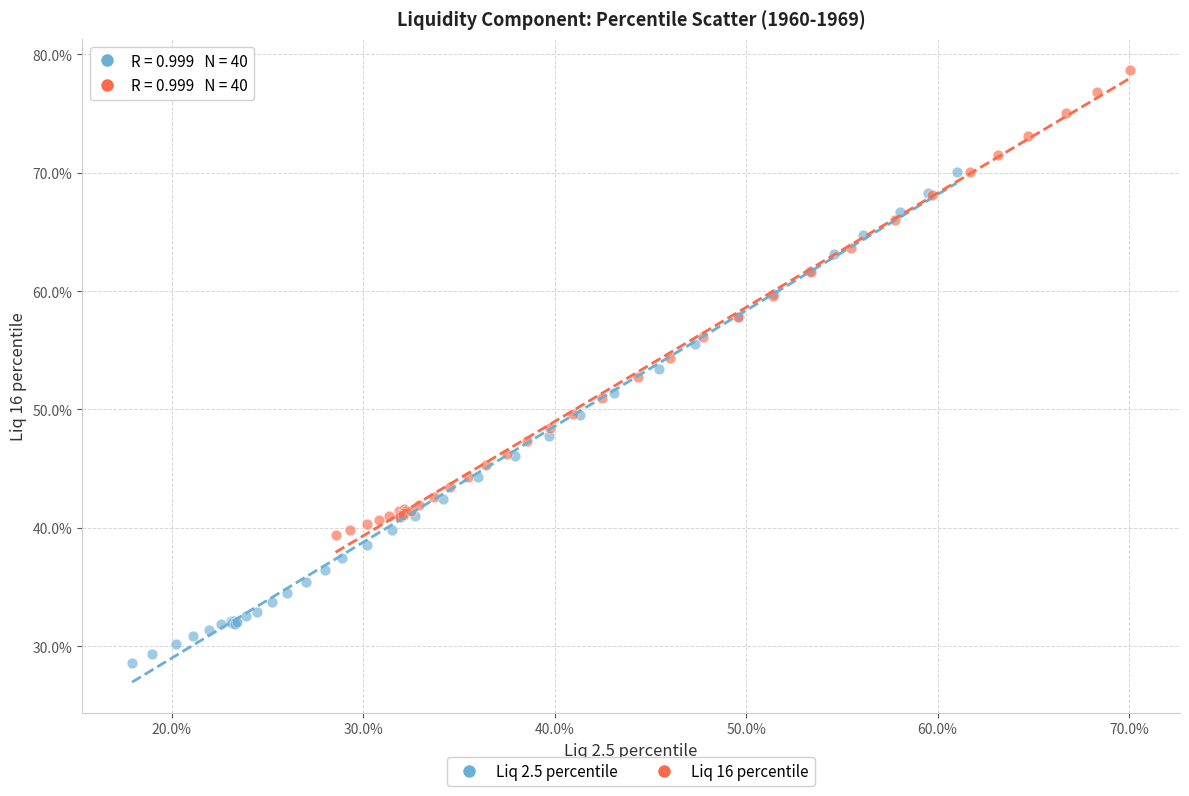

What are all the series names shown in the legend?

Liq 2.5 percentile, Liq 16 percentile